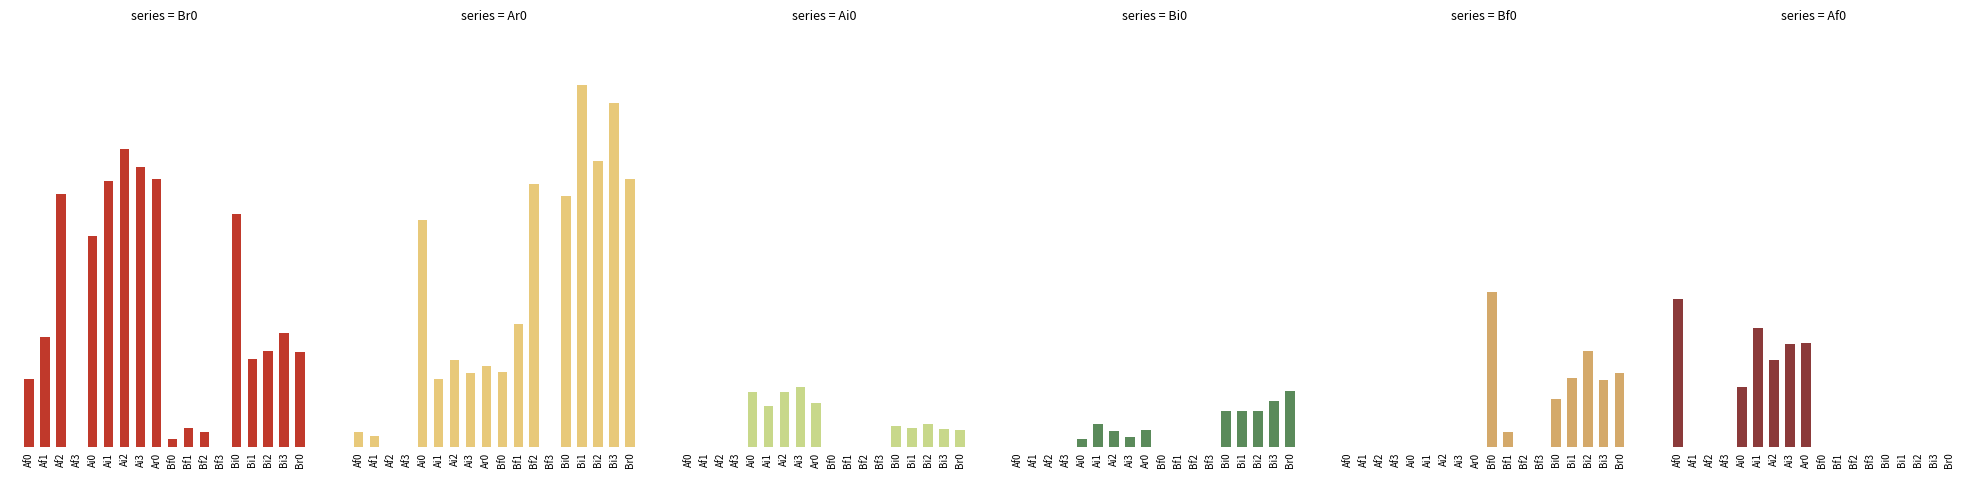

Does the chart contain stacked bars?

No